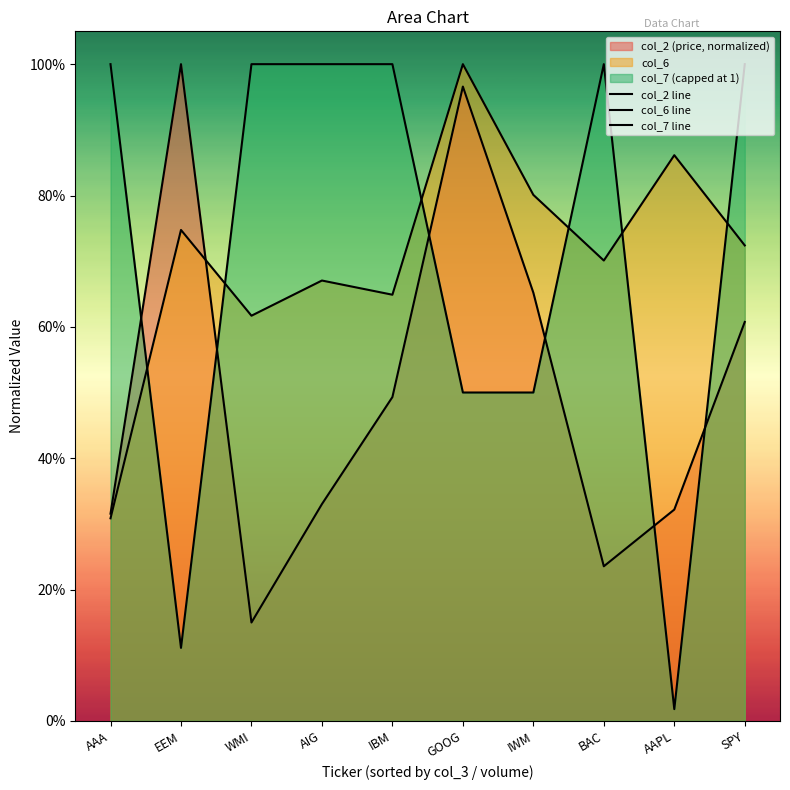

Which series changed the most between AAA and AAPL?

col_7 line